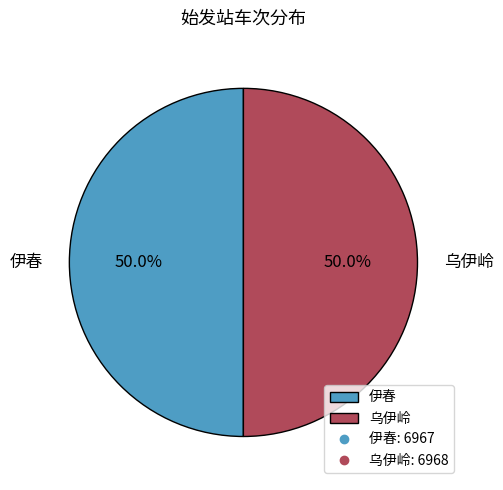

Approximately how many times larger is the value at 伊春 compared to 乌伊岭?

1.0